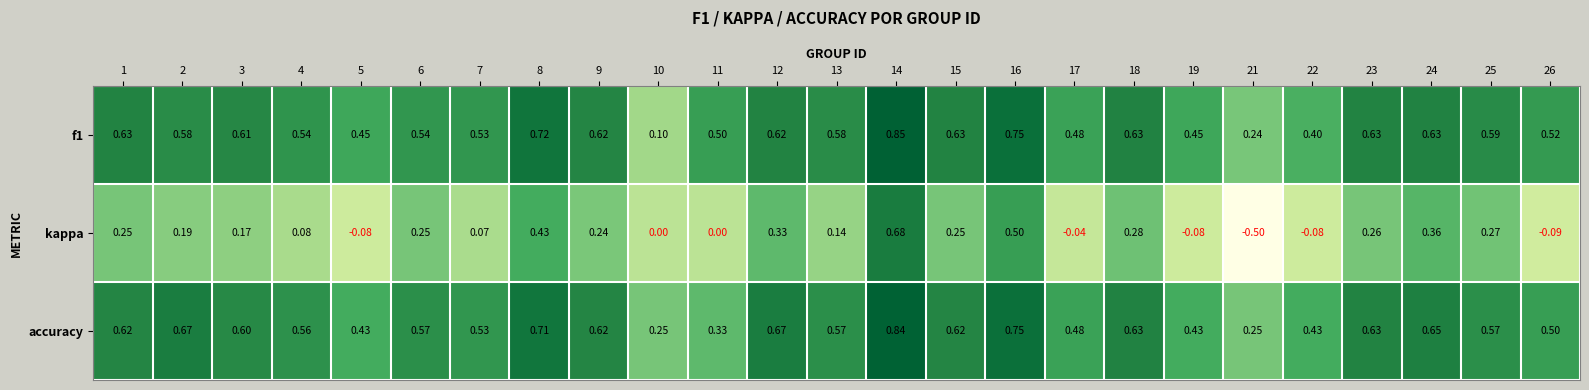

At how many categories does at least one series exceed 0?

25